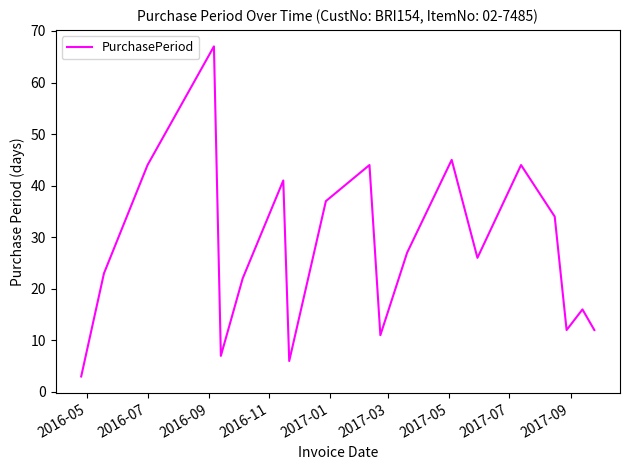

What is the smallest value displayed?

3